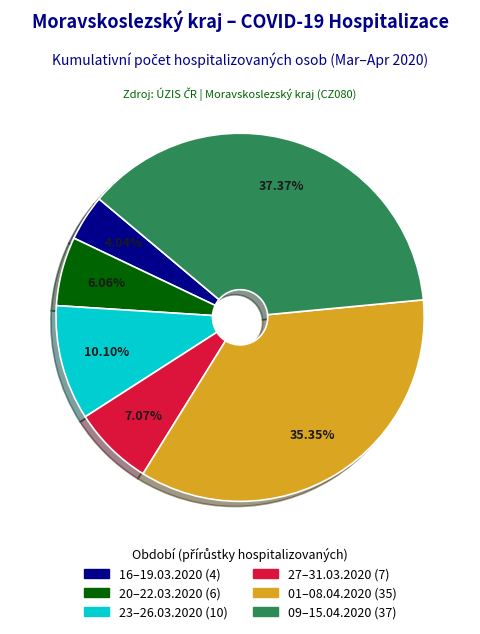

How many segments does this pie chart have?

6